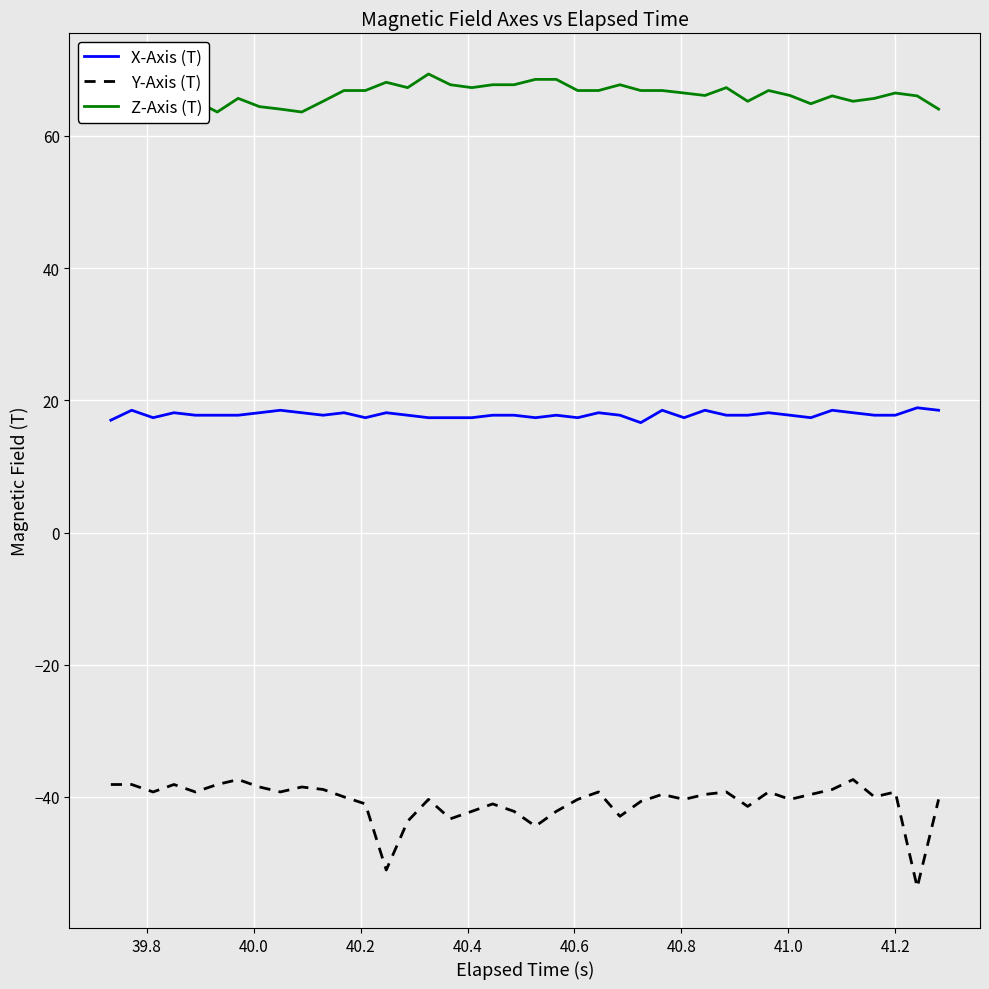

At how many categories does at least one series exceed 21?

40